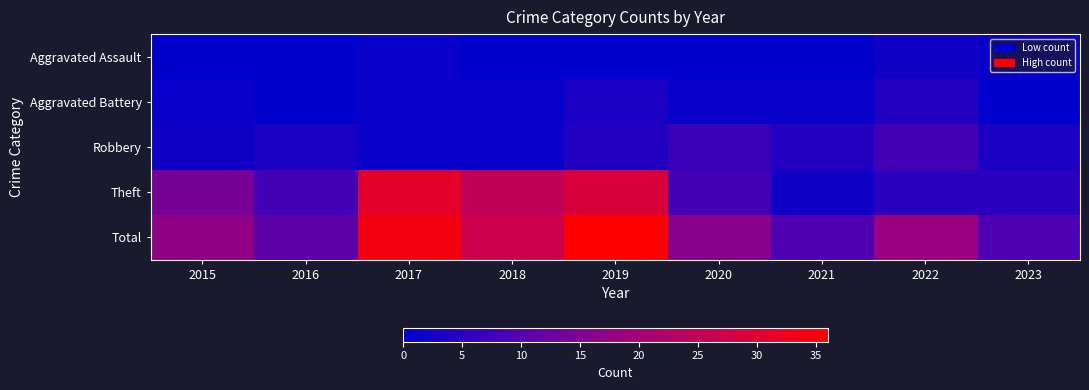

How many values in the Total series exceed 17?

4